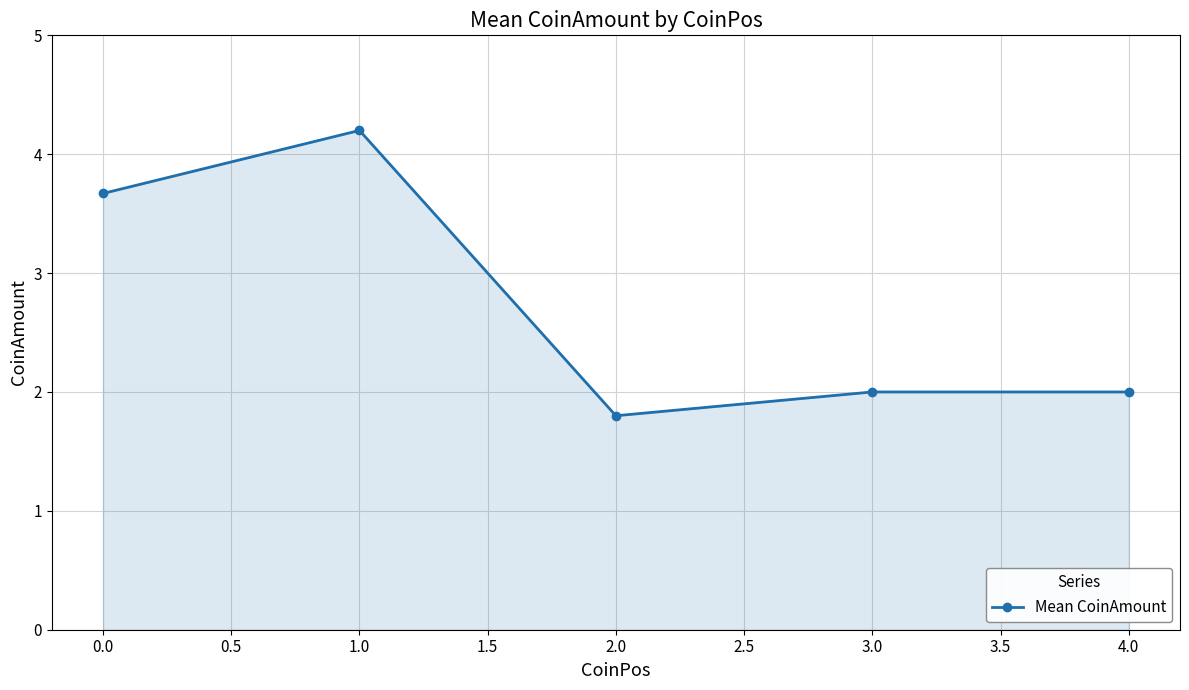

What is the difference between the values at 4.0 and 1.0?

2.2